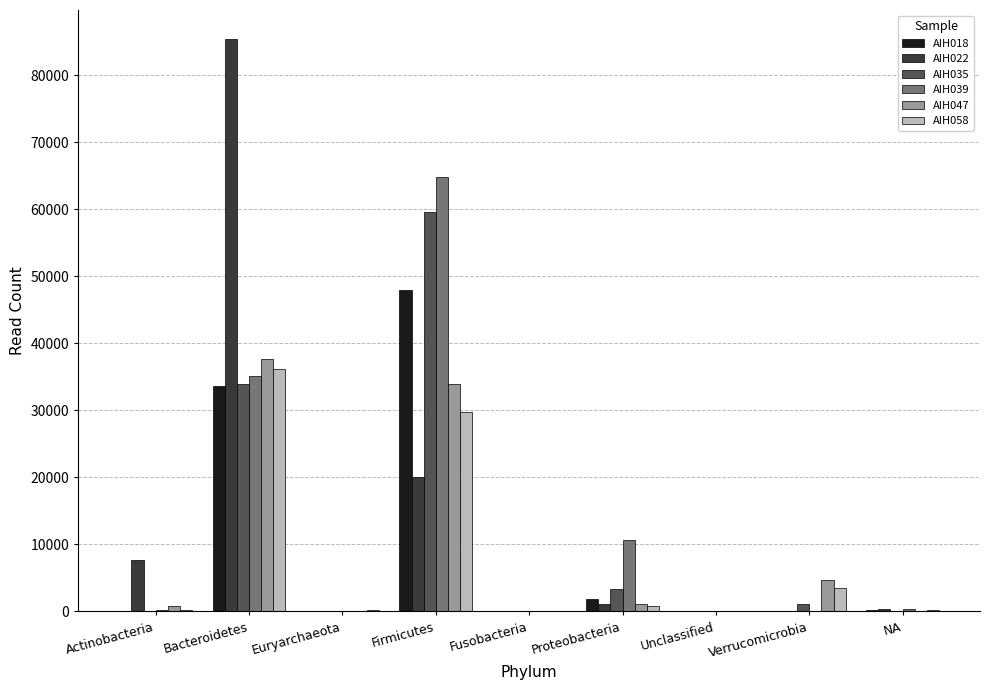

What is the total value across all series at Bacteroidetes?

261828